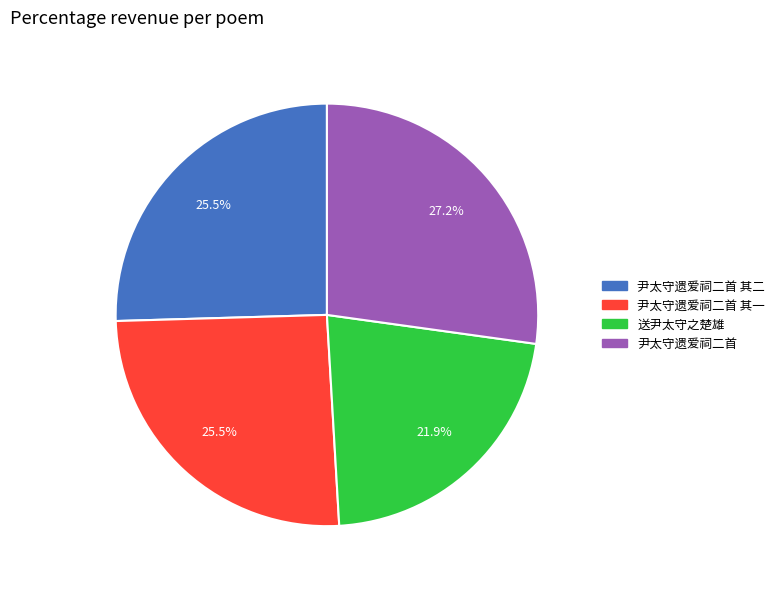

Is there a majority slice in this chart?

No